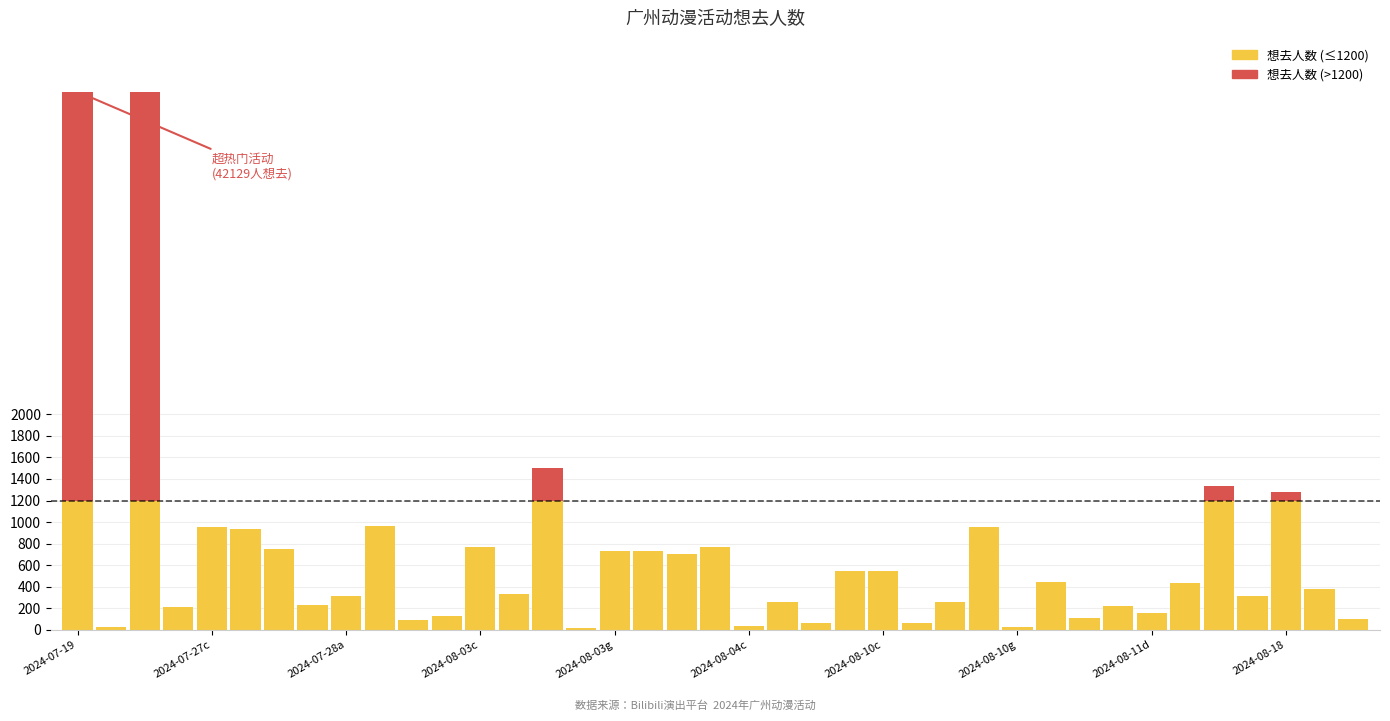

At which category is the sum across all series the highest?

2024-07-19